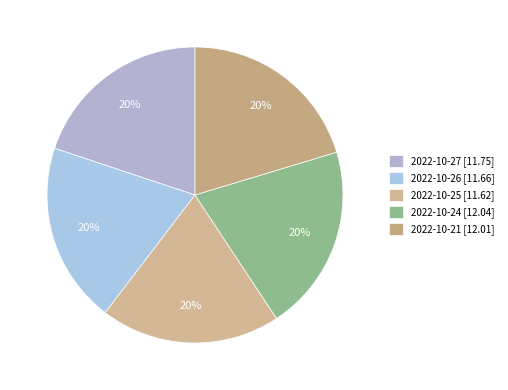

How many segments does this pie chart have?

5